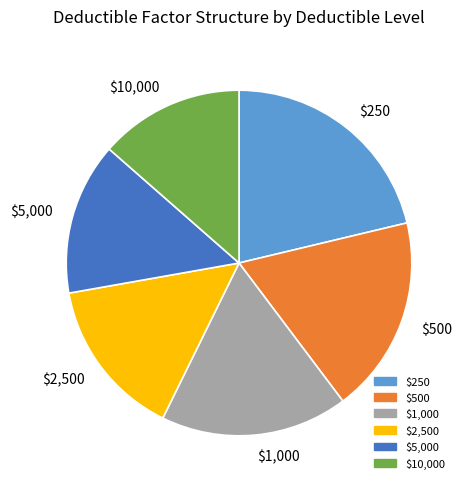

What is the smallest slice in the pie chart?

$10,000